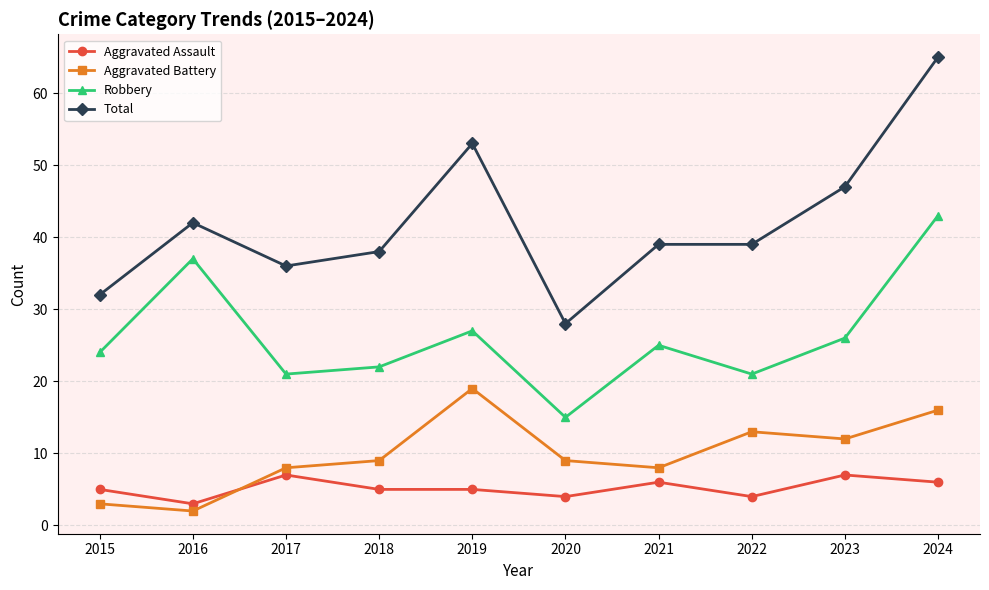

What is the value of the Robbery point at the 7th from the left?

25